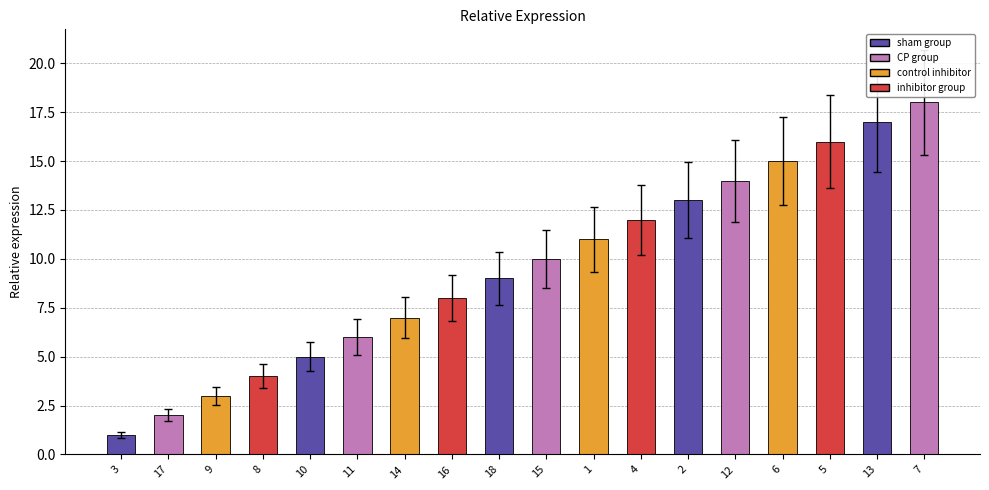

What is the ratio of the value at 18 to the value at 16?

1.1